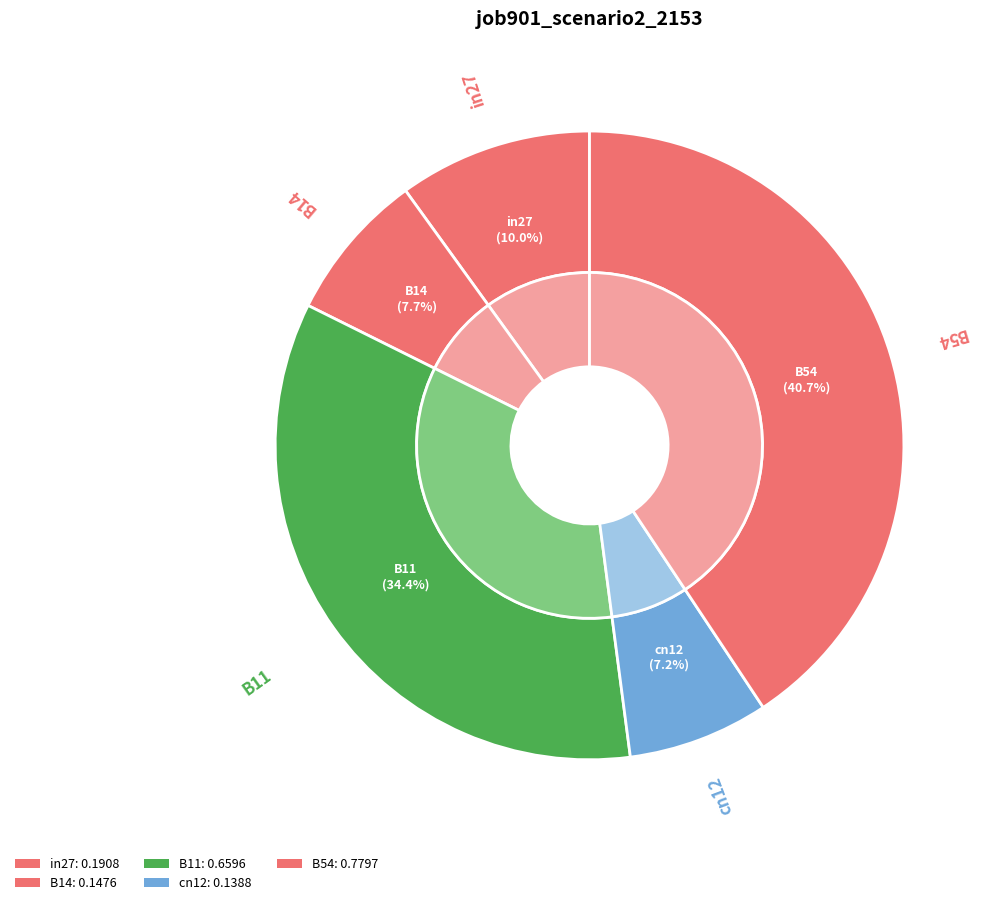

To the nearest percent, what is the combined percentage of B11 and in27?

44%